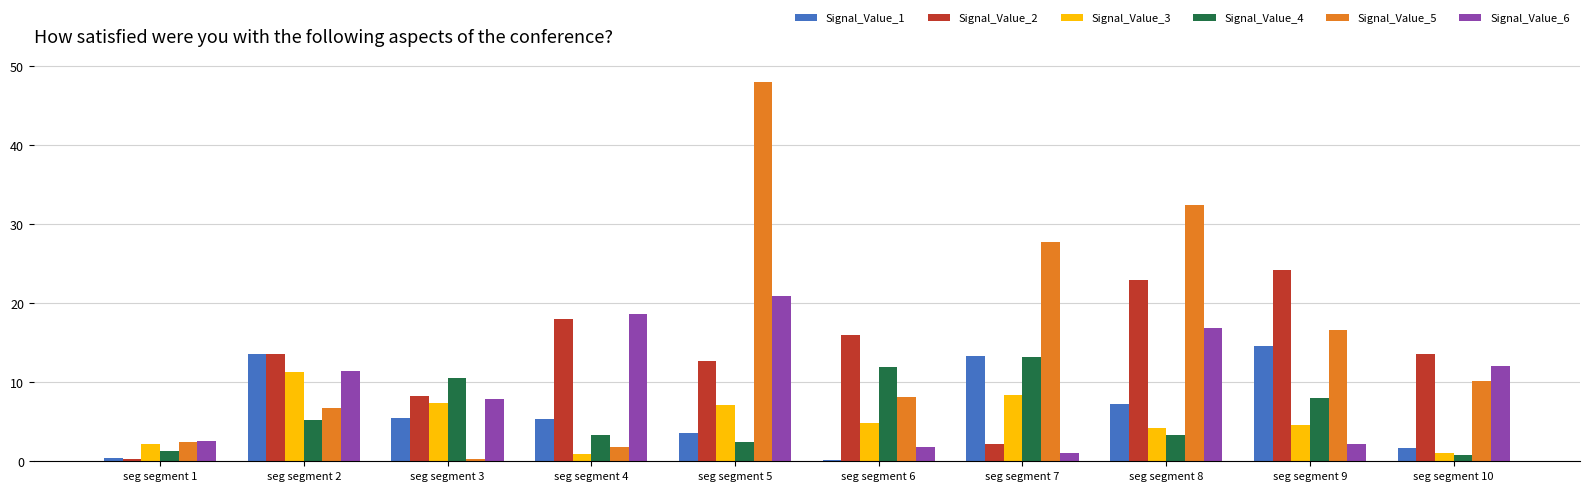

At which category is the sum across all series the highest?

seg segment 5